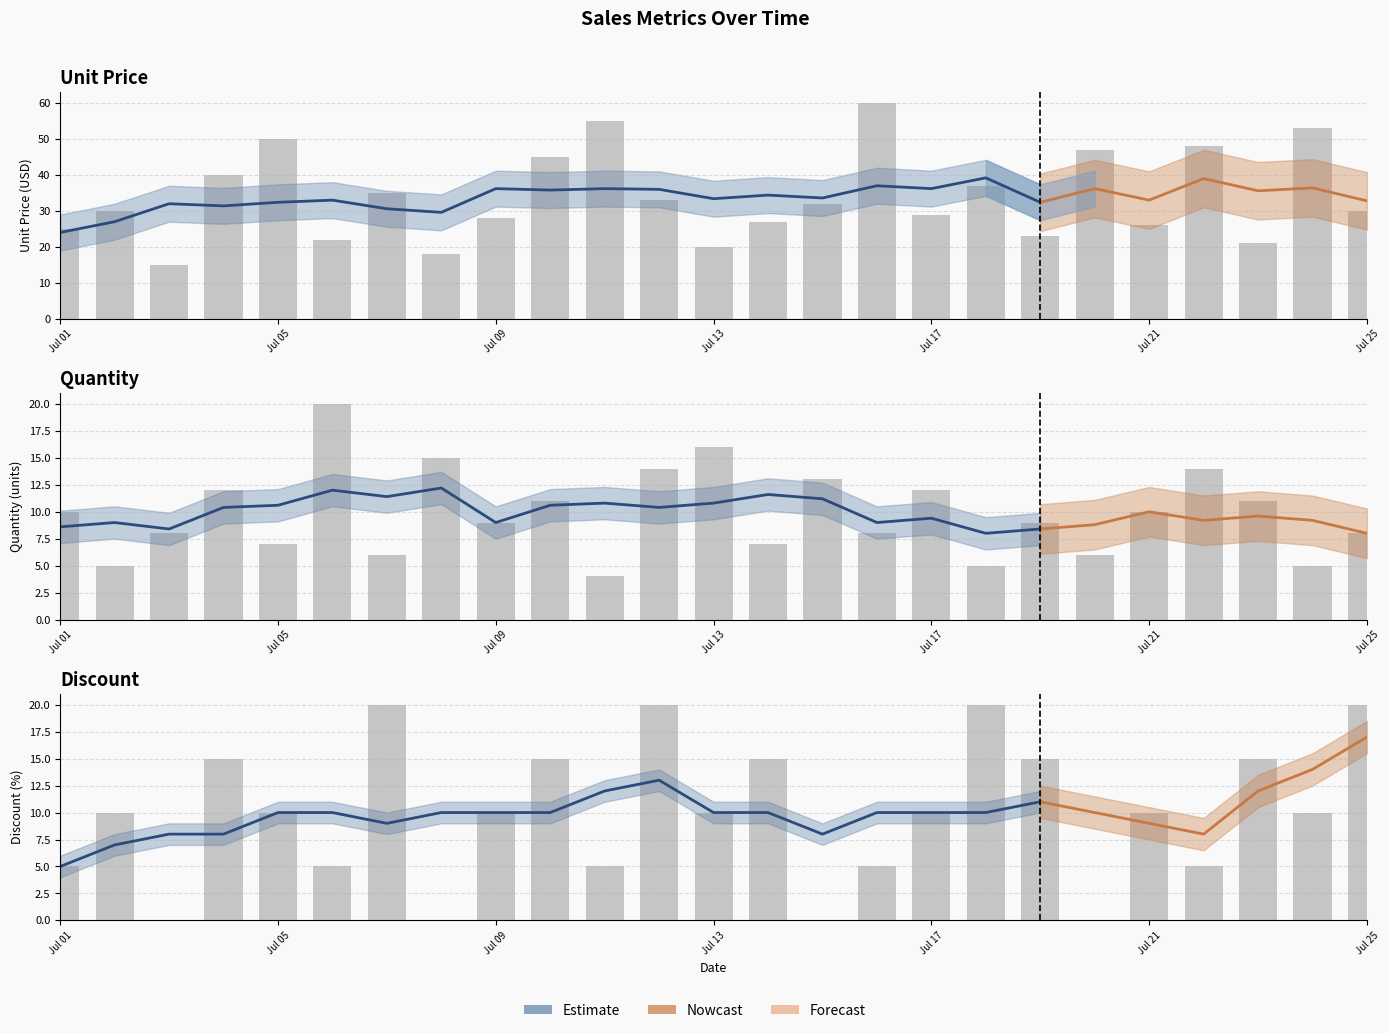

Reading left to right, list all the values displayed in this chart.

unit price: 25	30	15	40	50	22	35	18	28	45	55	33	20	27	32	60	29	37	23	47	26	48	21	53	30
quantity: 10	5	8	12	7	20	6	15	9	11	4	14	16	7	13	8	12	5	9	6	10	14	11	5	8
discount: 5	10	0	15	10	5	20	0	10	15	5	20	10	15	0	5	10	20	15	0	10	5	15	10	20